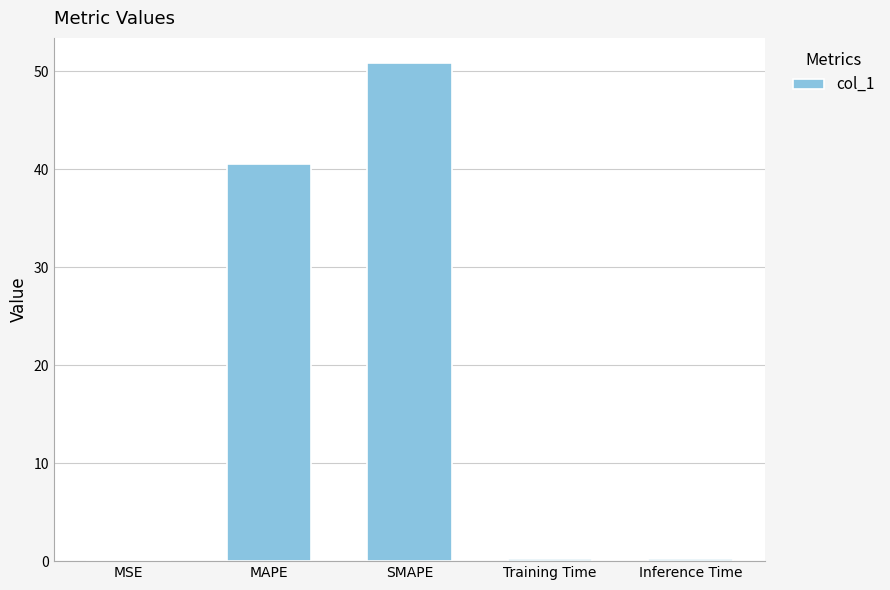

What is the approximate value at Training Time?

0.2